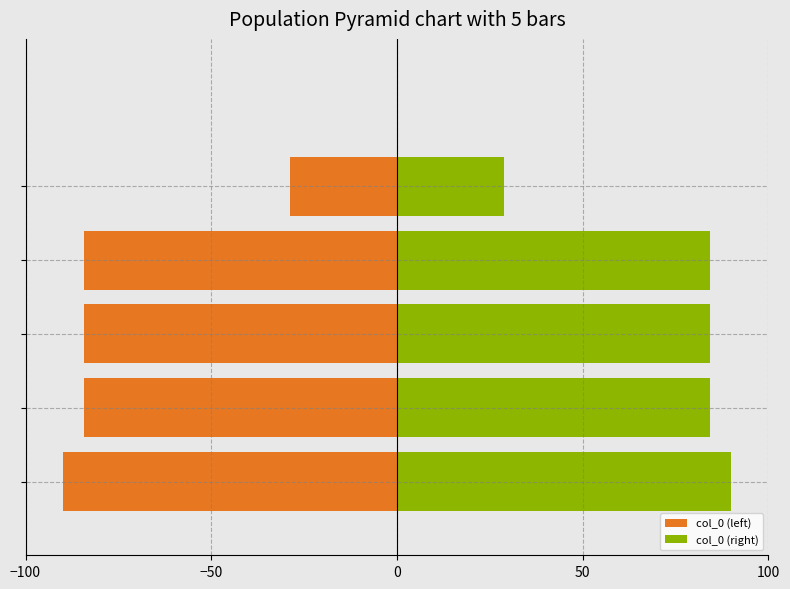

What is the difference between the second highest and minimum values in the col_0 (right) series?

55.5